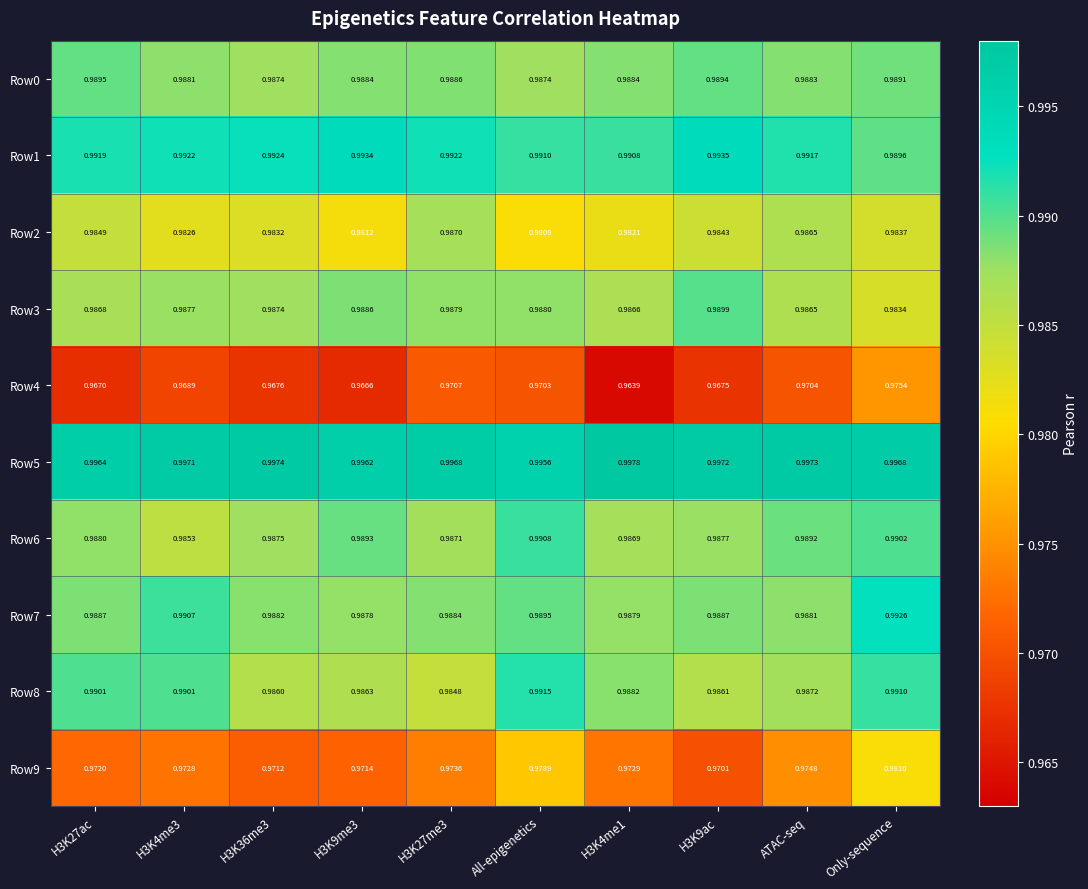

At which category is the sum across all series the highest?

Only-sequence